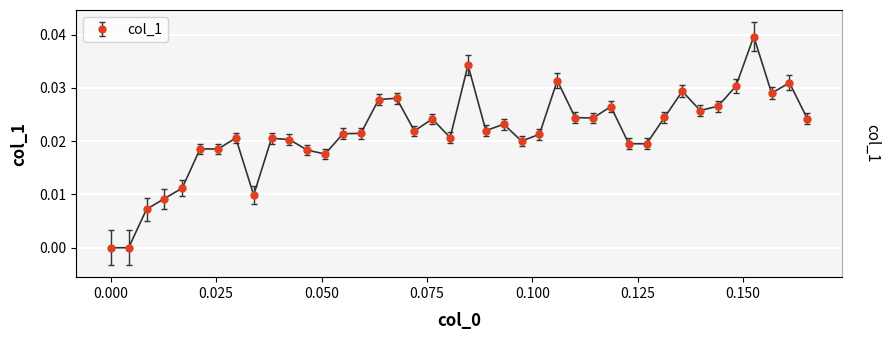

What is the sum of all values?

0.9